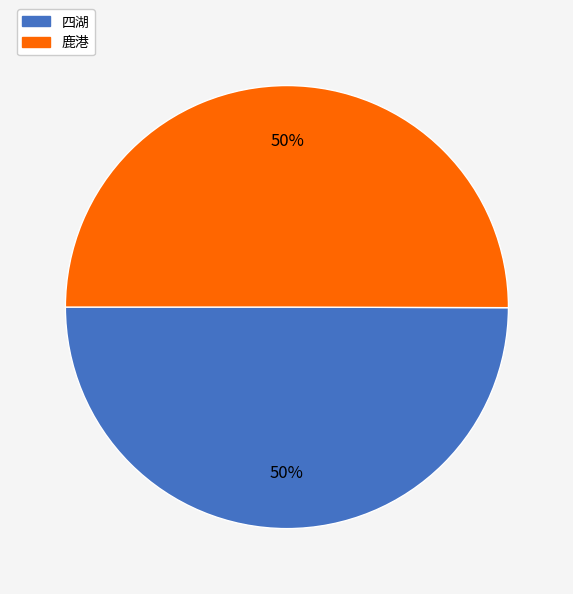

Count the number of slices in the pie.

2